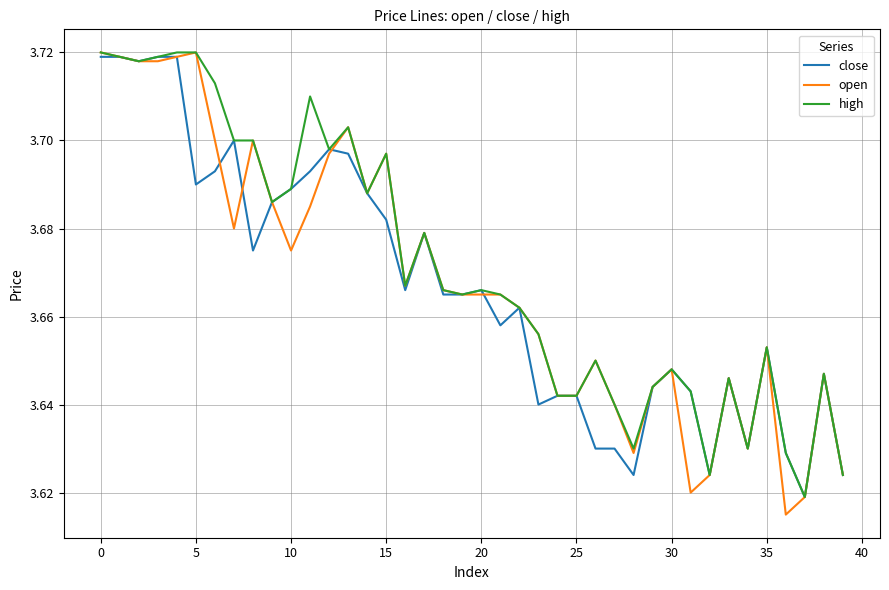

What is the difference between the maximum and minimum values in the open series?

0.1